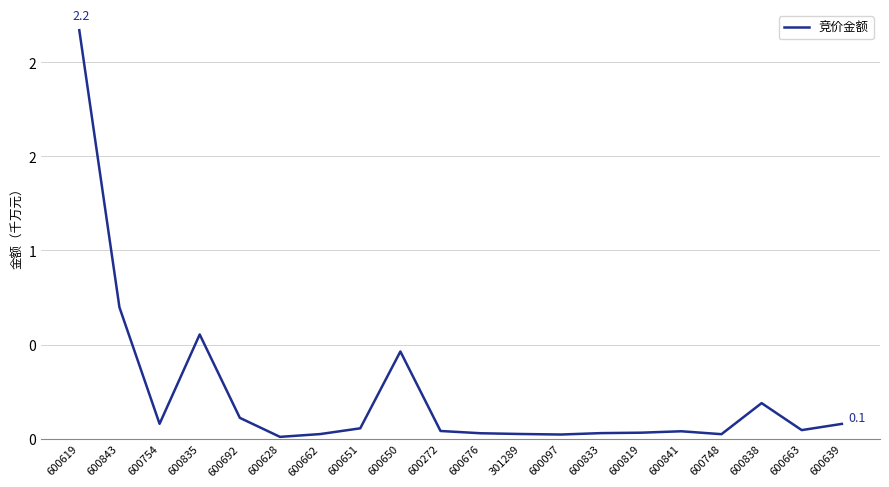

Reading left to right, extract all data points from this chart.

600619=2.2	600843=0.7	600754=0.1	600835=0.6	600692=0.1	600628=0.0	600662=0.0	600651=0.1	600650=0.5	600272=0.0	600676=0.0	301289=0.0	600097=0.0	600833=0.0	600819=0.0	600841=0.0	600748=0.0	600838=0.2	600663=0.0	600639=0.1